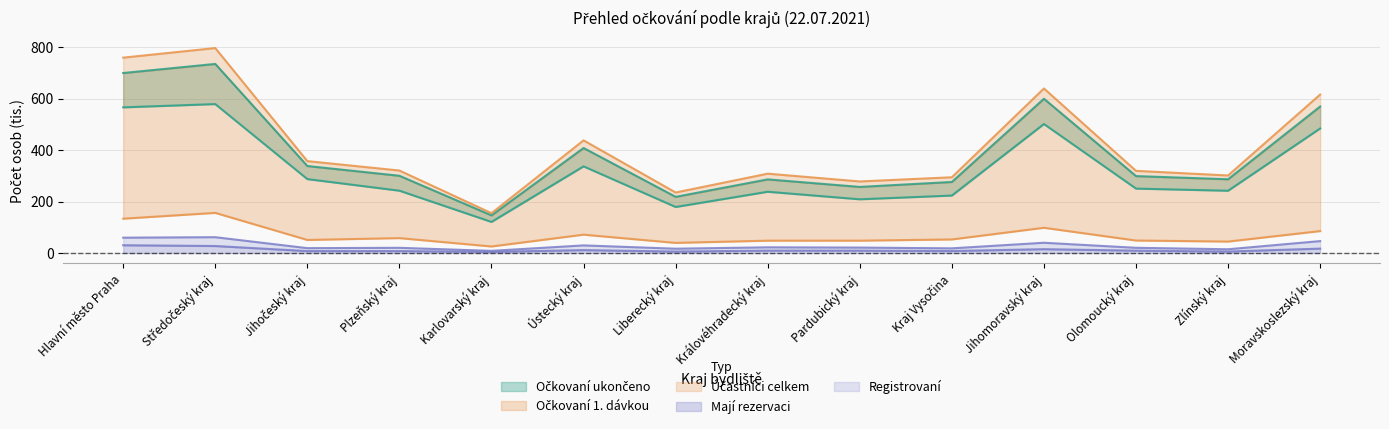

True or false: Očkovaní 1. dávkou and Mají rezervaci intersect in this chart.

False